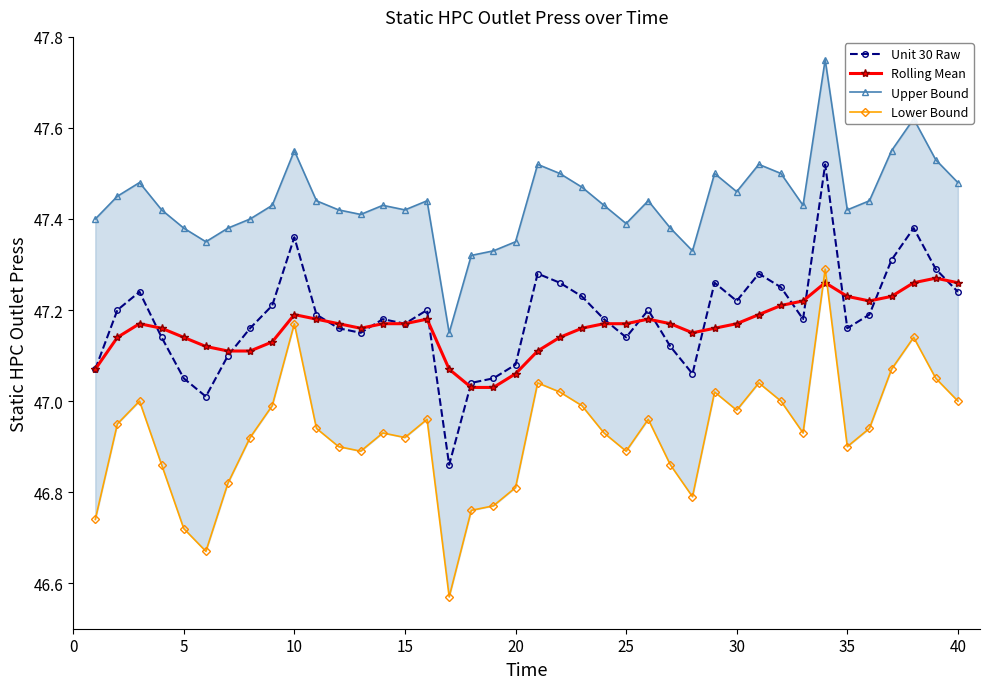

True or false: Upper Bound and Unit 30 Raw cross at least once.

False